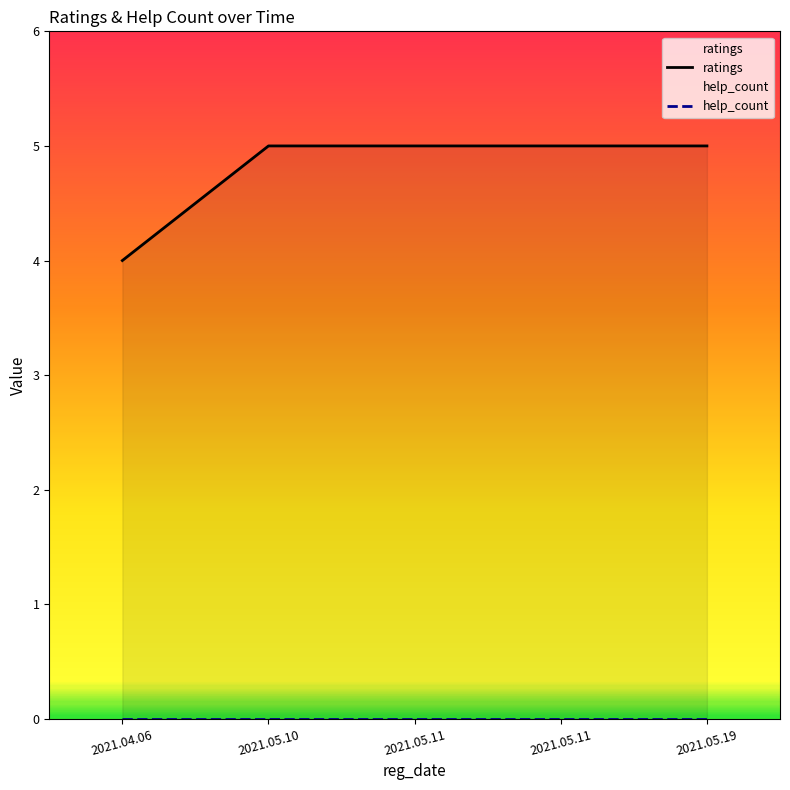

What is the label of the 4th point from the left?

2021.05.11